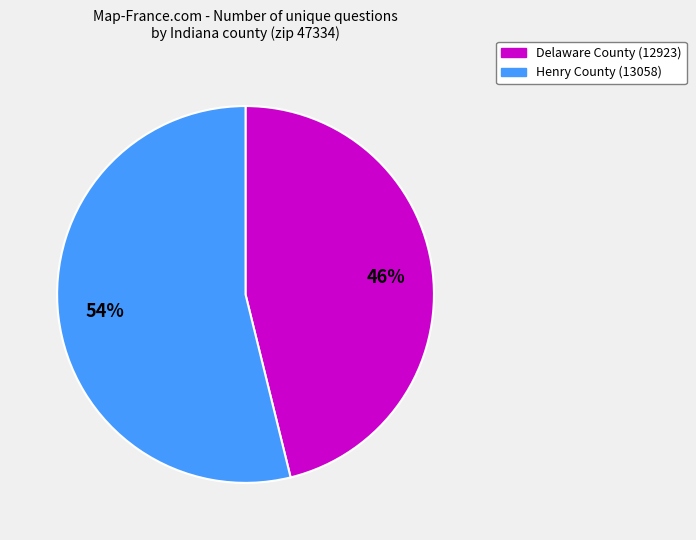

To the nearest percent, what is the average slice percentage?

50%